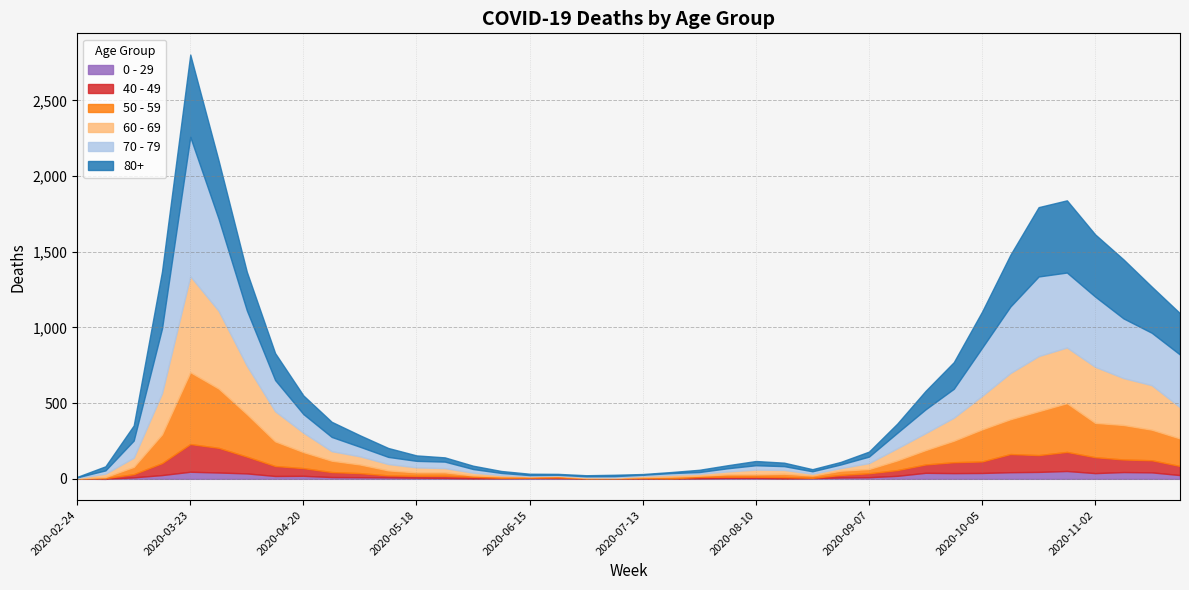

How many data points does each series have?

40